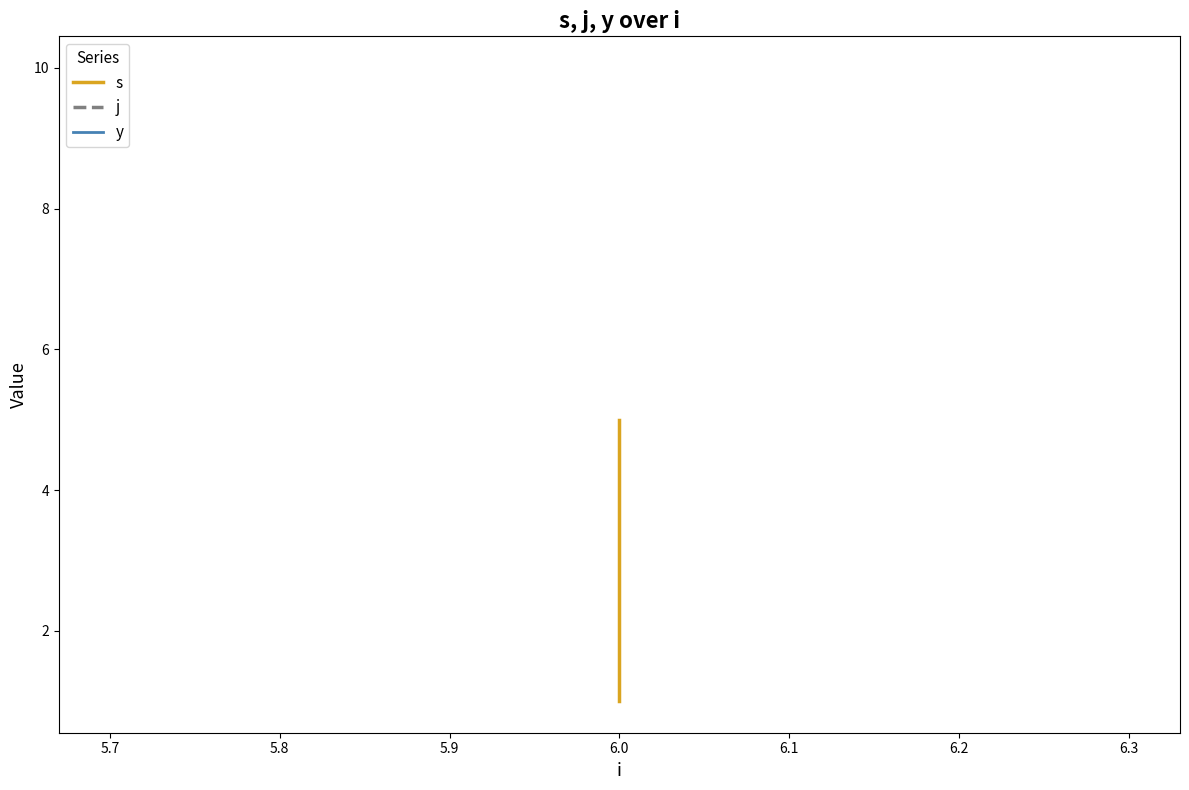

What is the highest value of the y series?

1